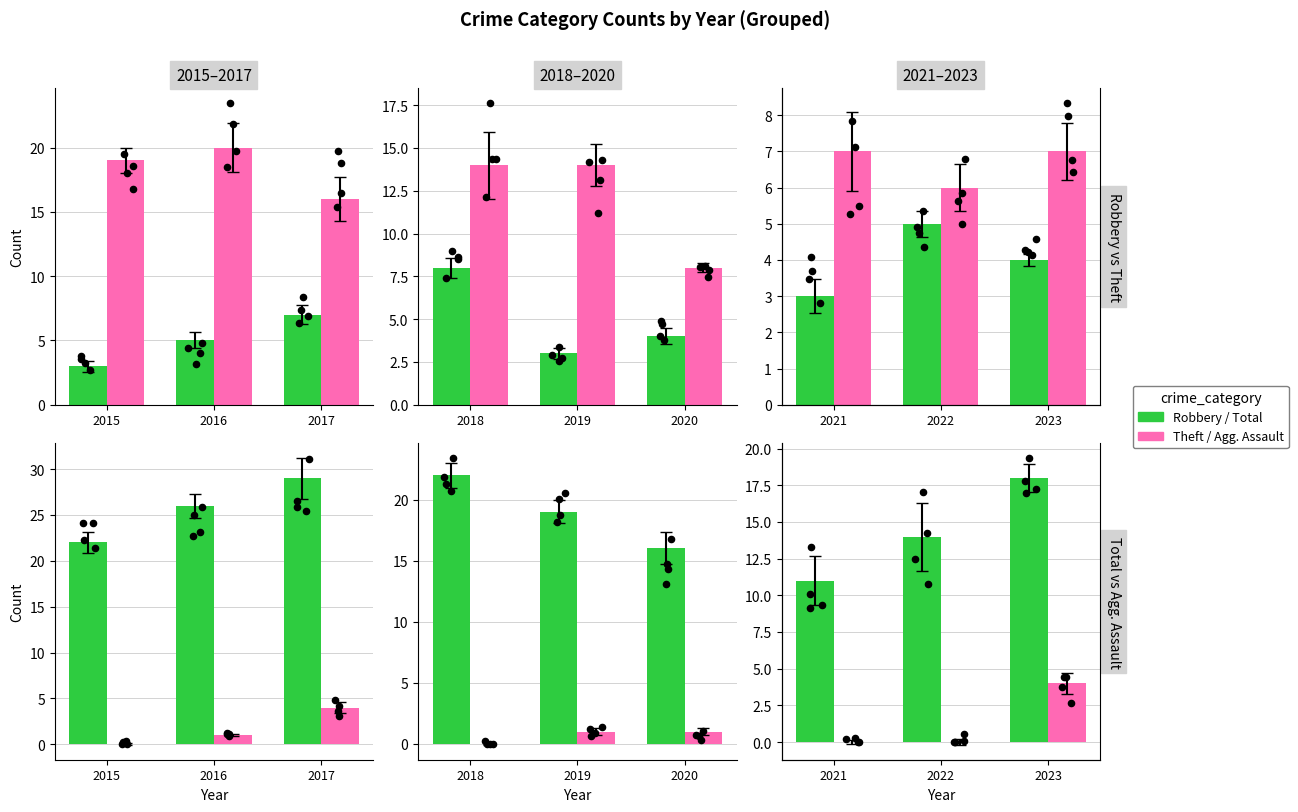

Which series has the largest Y range (max minus min)?

Total